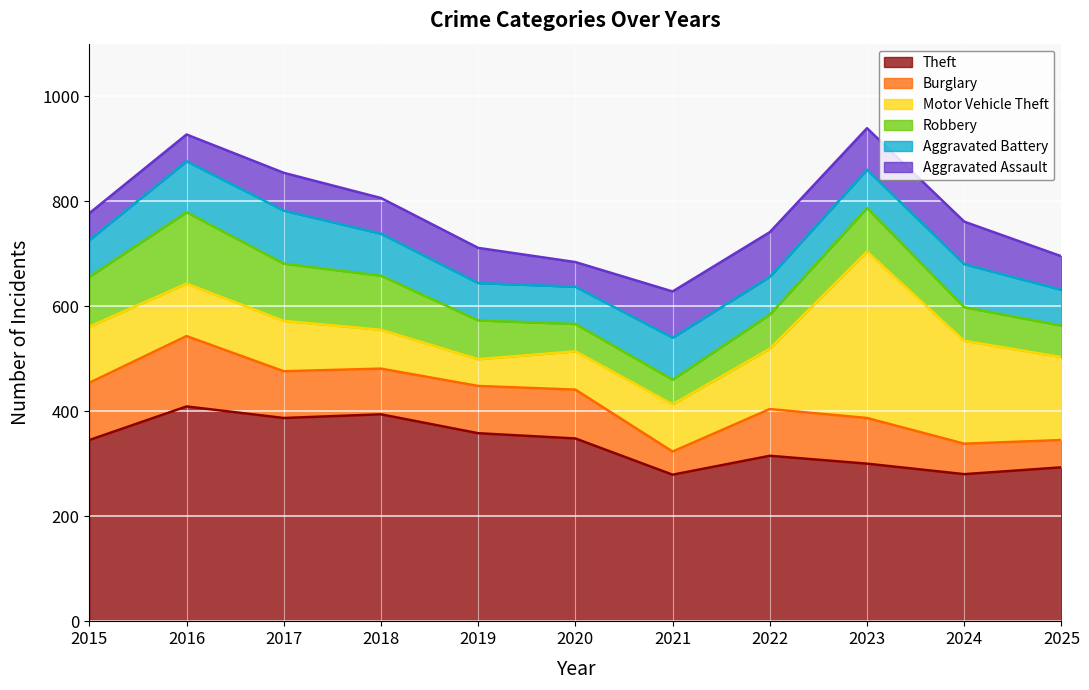

Reading left to right, what are all the values shown in this chart?

Theft: 2015=345	2016=409	2017=387	2018=394	2019=358	2020=348	2021=279	2022=315	2023=300	2024=280	2025=293
Burglary: 2015=109	2016=134	2017=89	2018=87	2019=90	2020=93	2021=44	2022=89	2023=87	2024=58	2025=52
Motor Vehicle Theft: 2015=107	2016=100	2017=96	2018=74	2019=51	2020=73	2021=90	2022=115	2023=317	2024=196	2025=158
Robbery: 2015=95	2016=136	2017=109	2018=103	2019=74	2020=52	2021=47	2022=65	2023=83	2024=64	2025=60
Aggravated Battery: 2015=70	2016=97	2017=101	2018=80	2019=71	2020=71	2021=80	2022=72	2023=73	2024=82	2025=68
Aggravated Assault: 2015=51	2016=51	2017=72	2018=68	2019=67	2020=47	2021=88	2022=85	2023=79	2024=81	2025=64